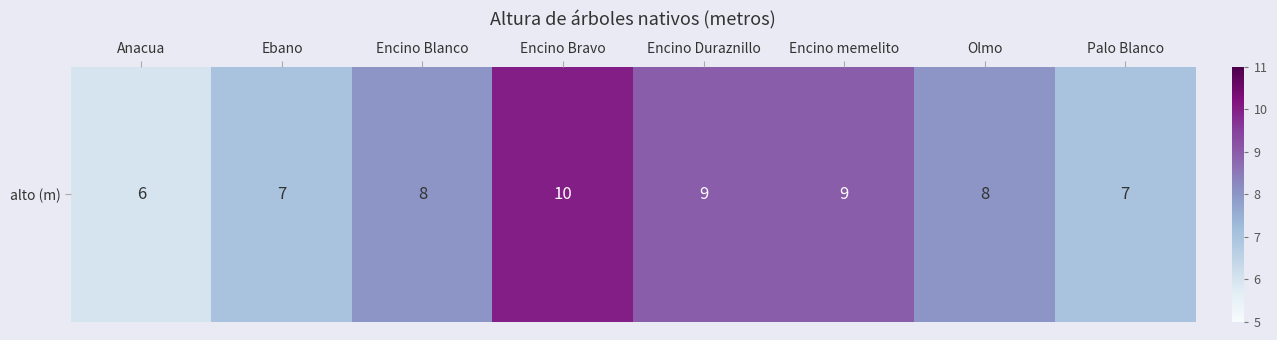

Read the value at Encino Bravo.

10